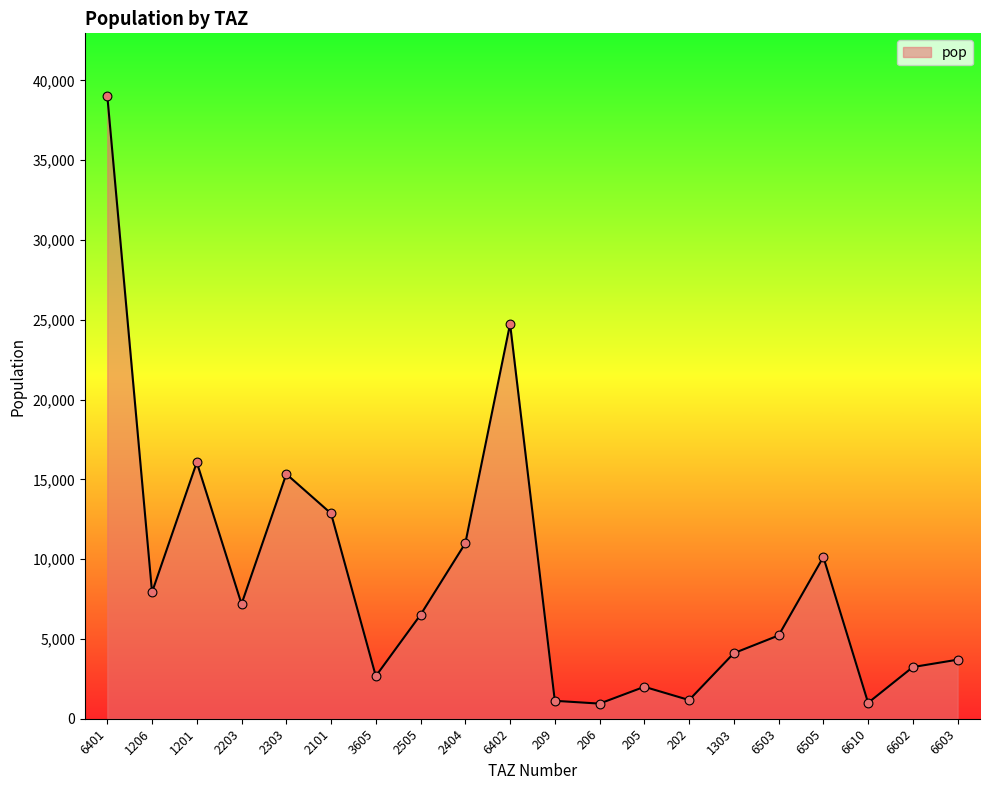

Approximately how many times larger is the value at 6503 compared to 1206?

0.7